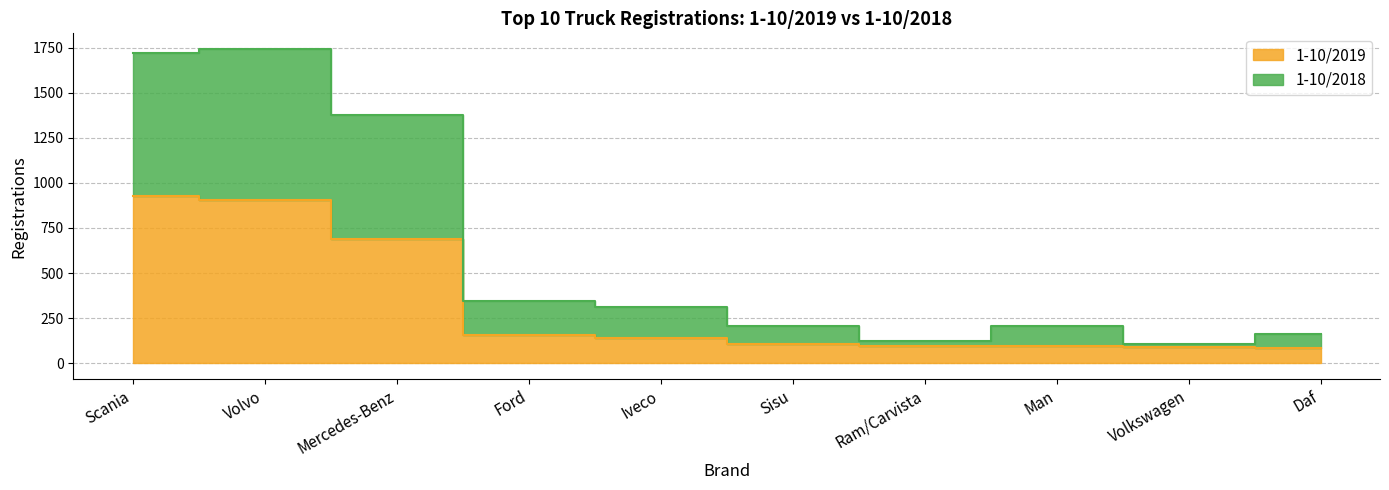

What is the sum of all 1-10/2018 values?

6300